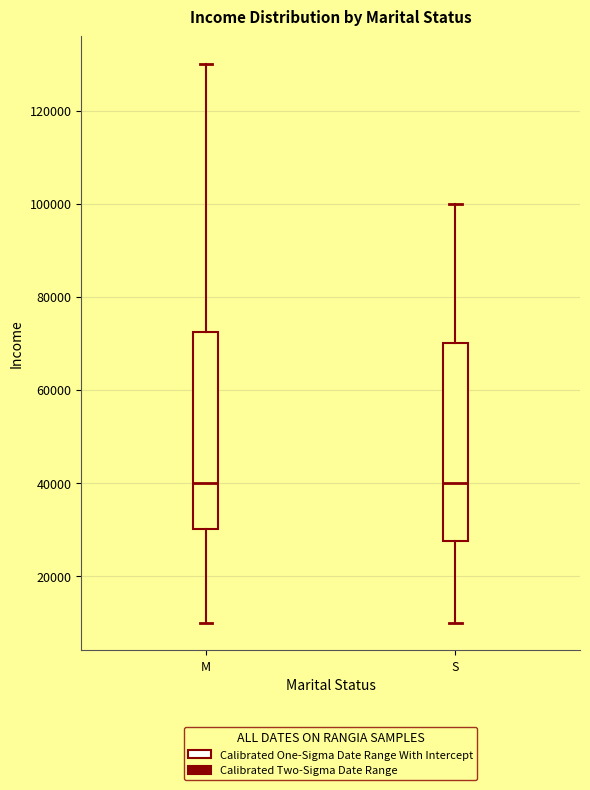

Where does the median line of the box for S sit on the y-axis? The values are not printed on the chart, so give them approximately, as read against the axis.

40000